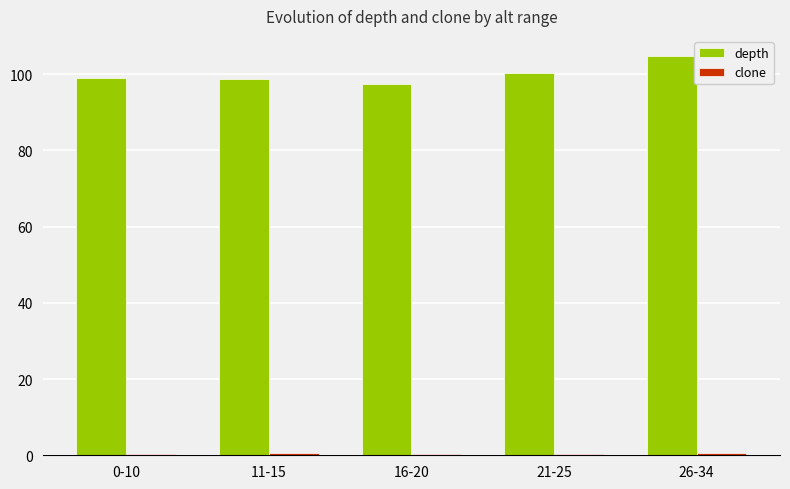

At which category is the sum across all series the highest?

26-34